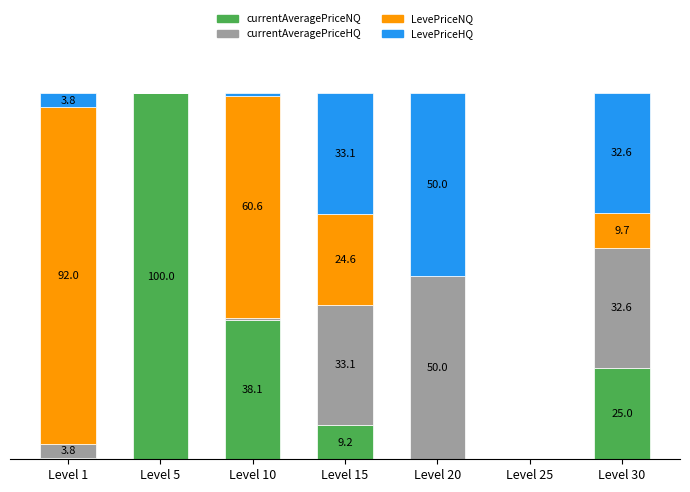

Does the chart contain stacked bars?

Yes